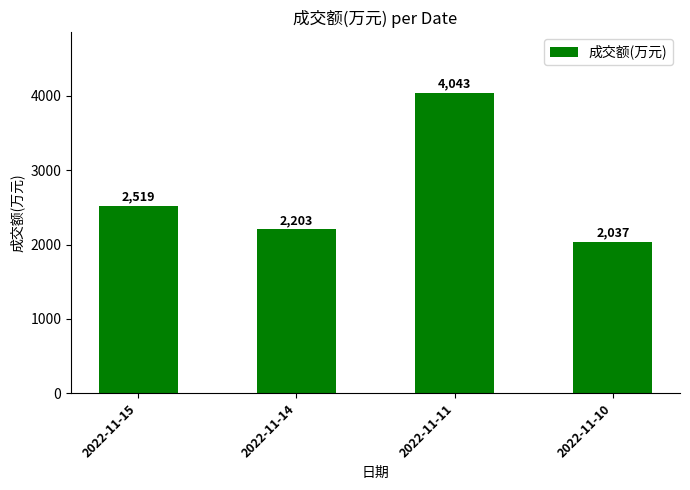

What is the sum of all values?

10802